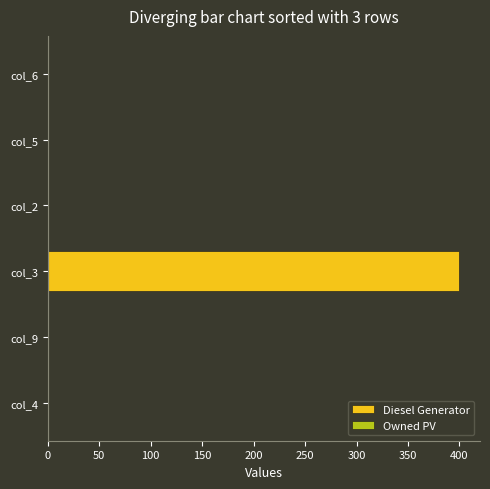

What is the sum of all values?

400